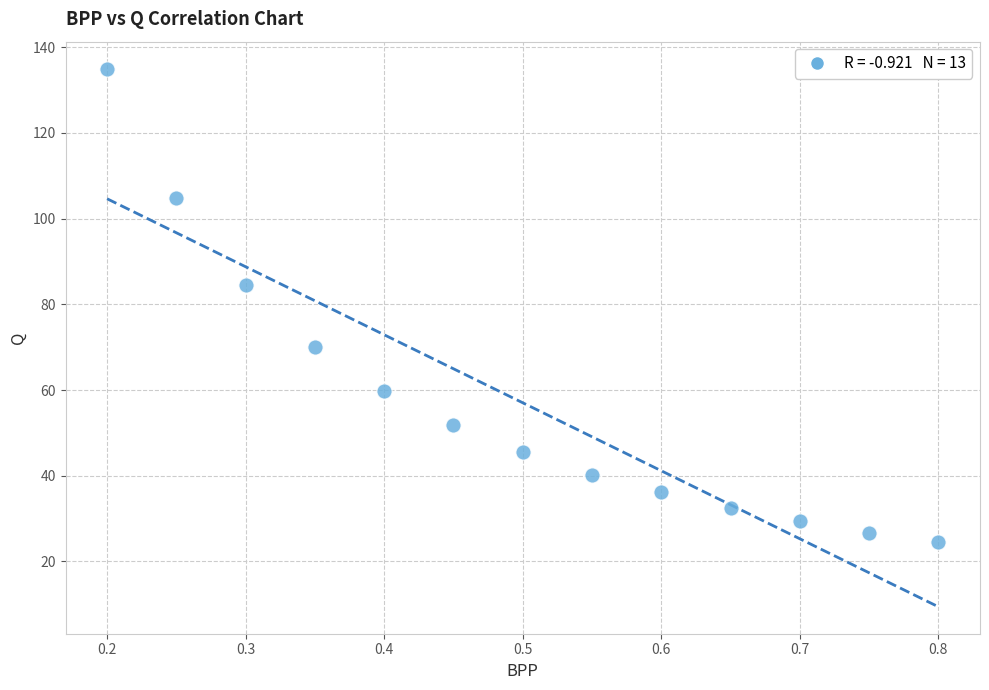

What is the range of Y values (max minus min)?

110.4